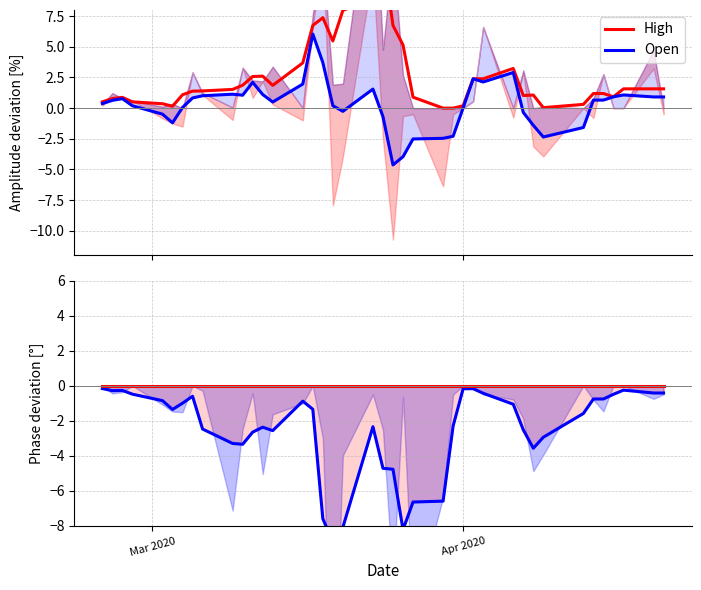

The High series shows 0.3 at 2. True or false?

False